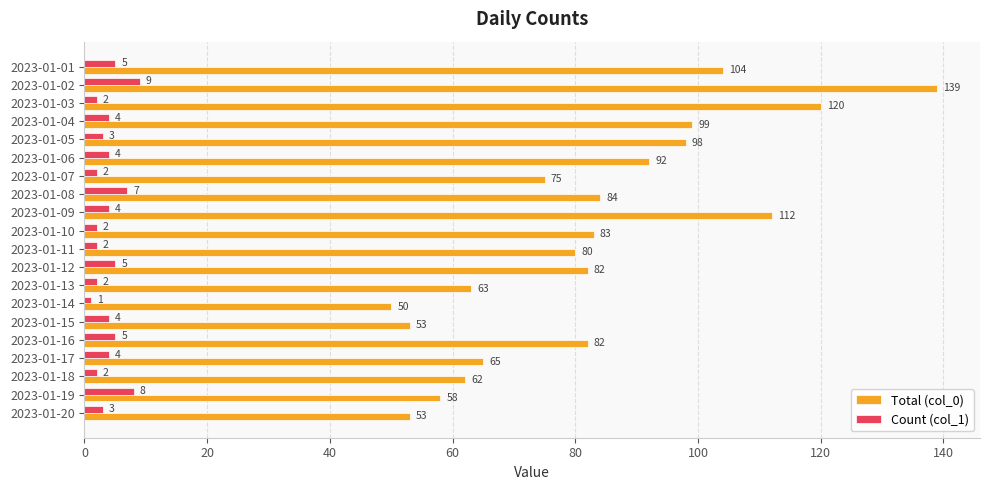

Rank the series by their maximum value, from lowest to highest.

Count (col_1), Total (col_0)